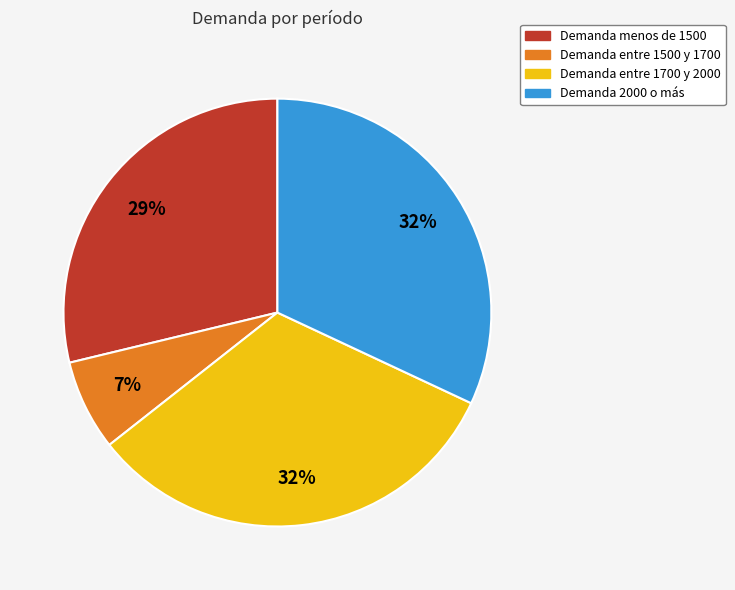

Is there a majority slice in this chart?

No